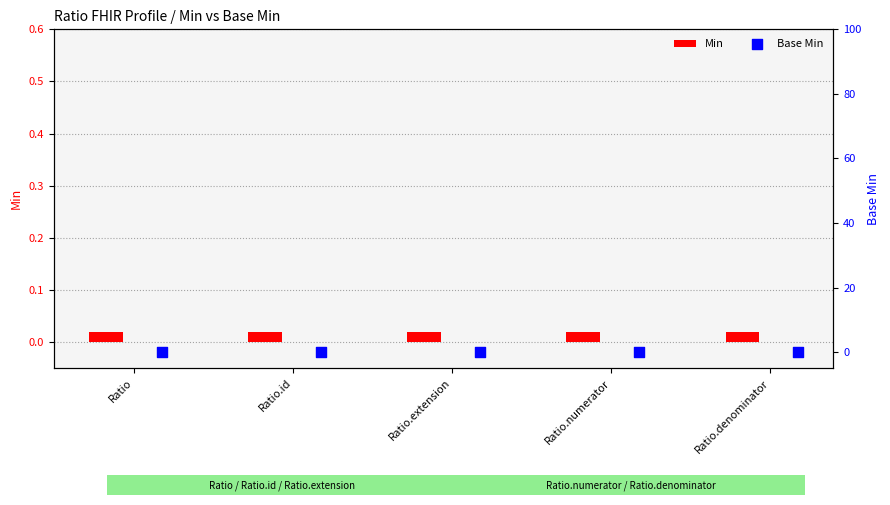

What are all the series names shown in the legend?

Min, Base Min